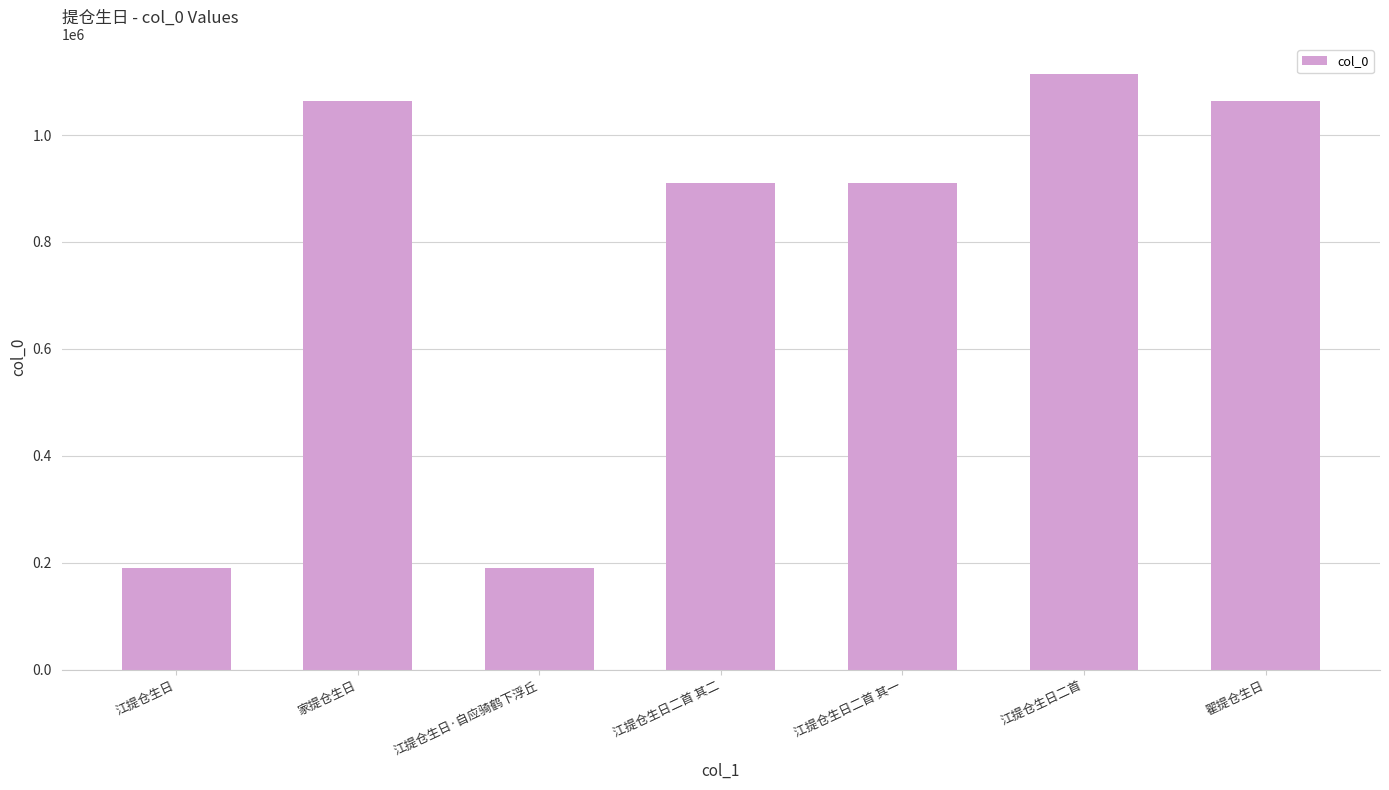

Are the bars grouped side by side (vs. stacked)?

No